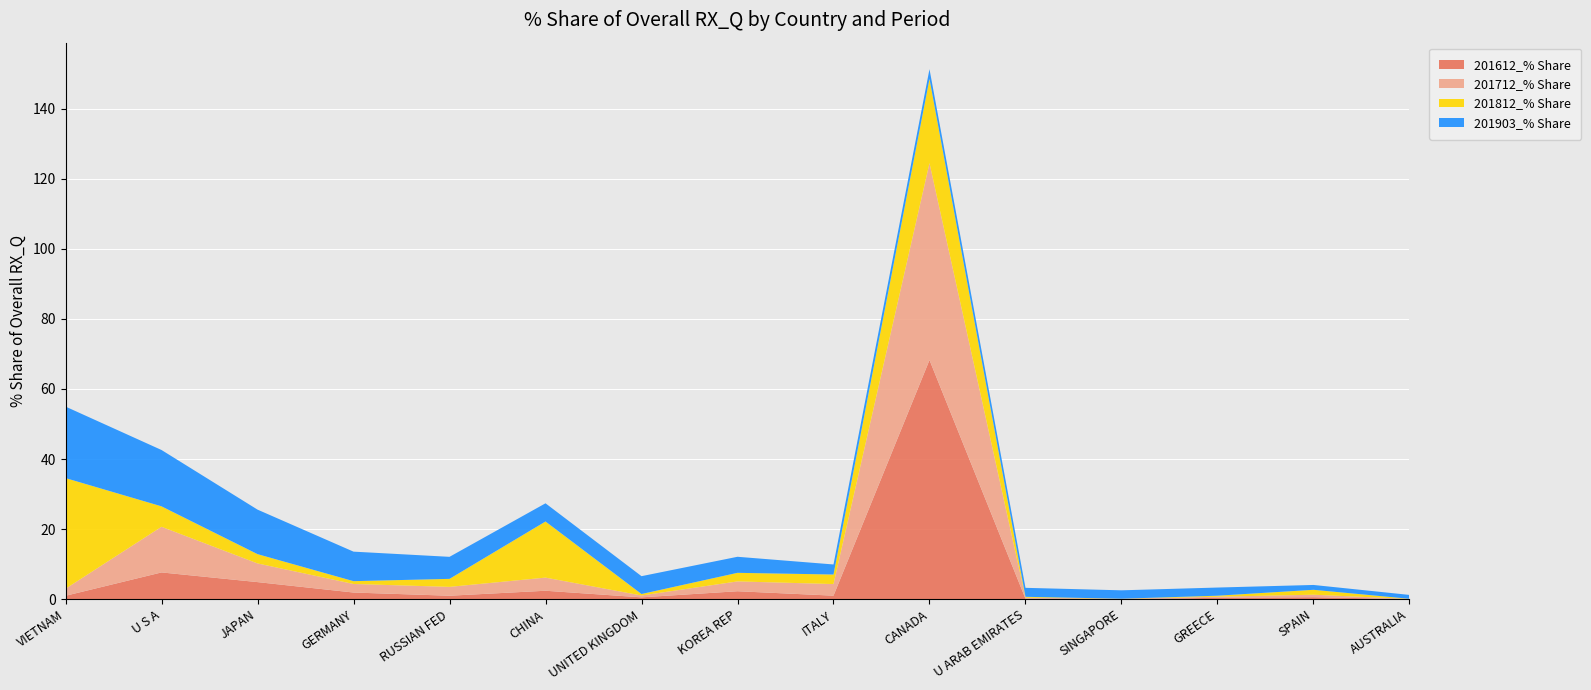

Reading right to left, transcribe all the data shown in this chart.

201612_% Share: 0.0	0.6	0.4	0.0	0.1	68.2	1.0	2.3	0.5	2.4	1.0	1.9	4.9	7.6	1.0
201712_% Share: 0.0	0.7	0.3	0.1	0.3	56.2	3.3	2.8	0.5	3.7	2.5	2.4	5.3	13.0	2.0
201812_% Share: 0.0	1.4	0.3	0.0	0.2	24.0	2.7	2.5	0.4	16.0	2.3	0.8	2.7	5.8	31.6
201903_% Share: 1.1	1.4	2.3	2.4	2.6	2.8	2.9	4.6	5.1	5.2	6.3	8.4	12.7	16.1	20.4